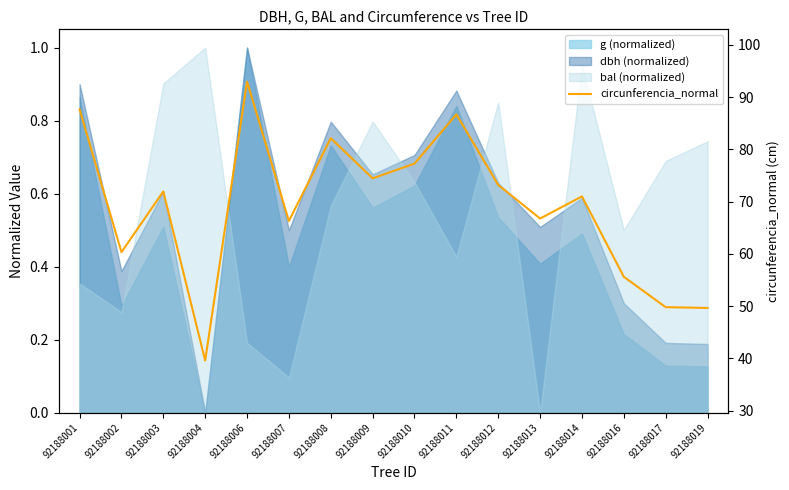

The chart shows a value of 132.7 at 92188001. True or false?

False